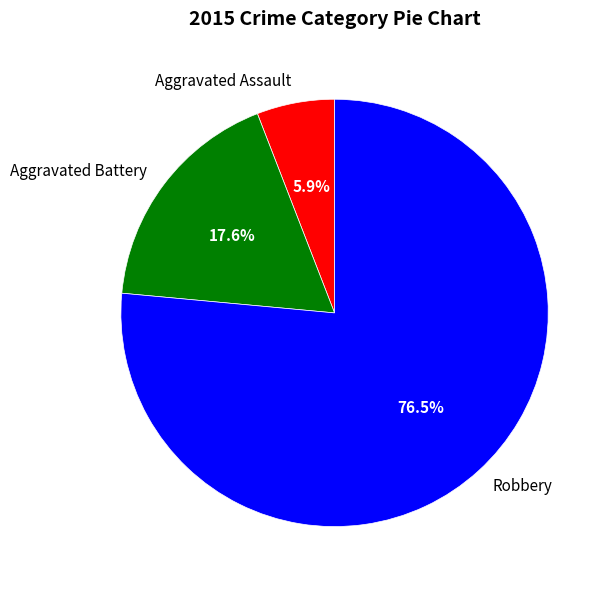

Combined, what portion of the pie is Robbery and Aggravated Assault?

82.4%